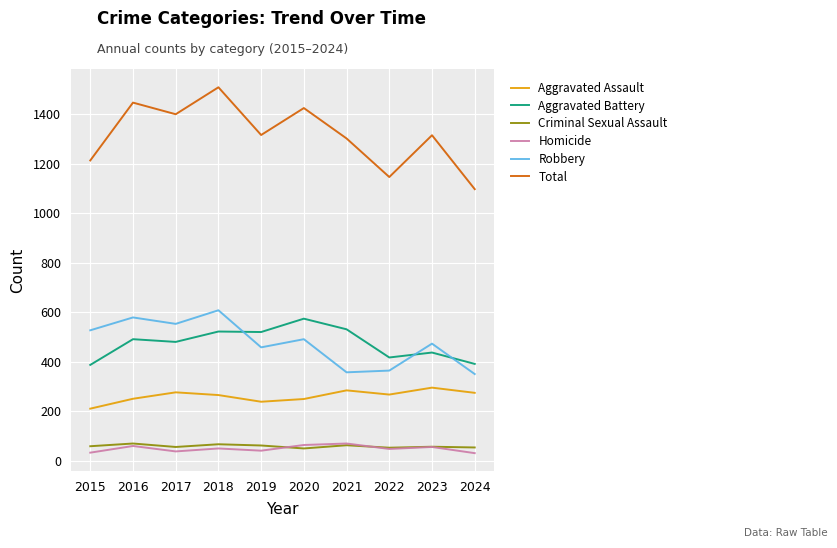

What is the average value of the Homicide series?

48